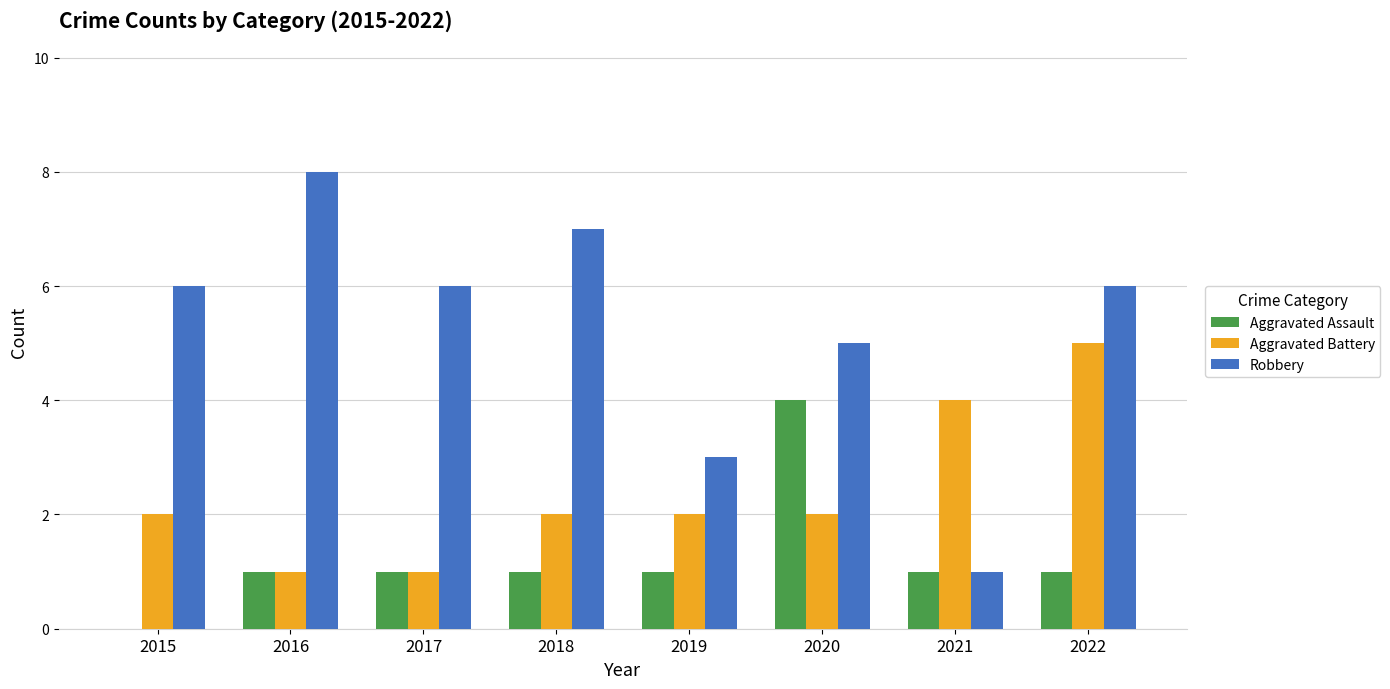

Is it true that Robbery equals 14 at 2016?

False